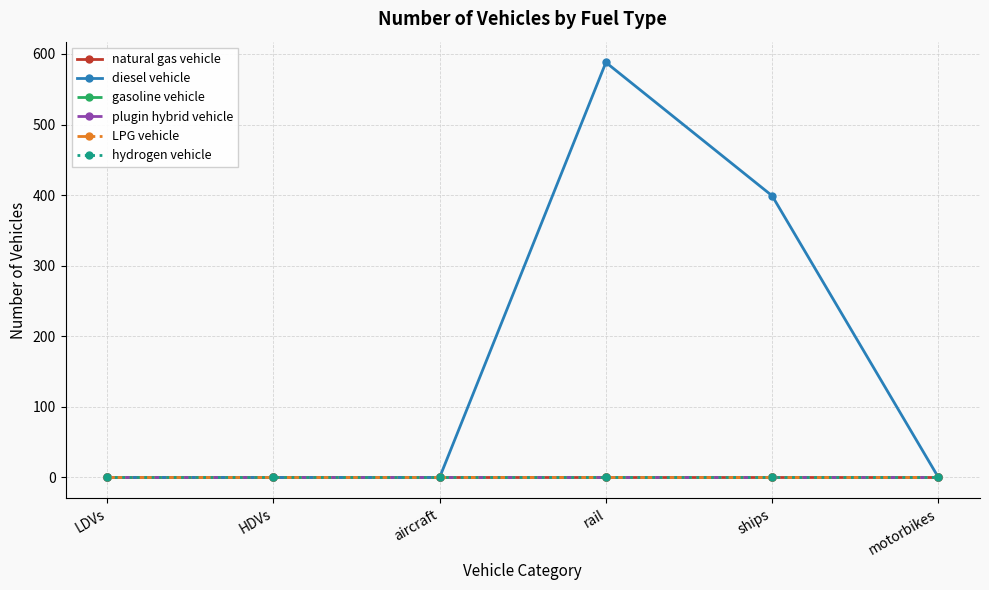

Is this an area chart (filled region under the line)?

No